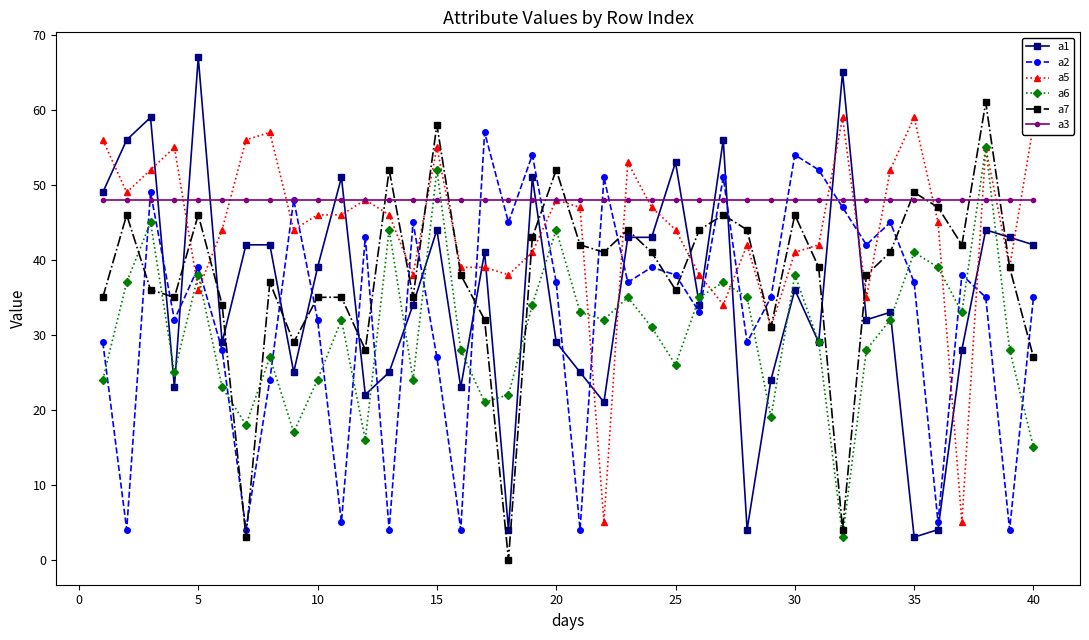

True or false: a5 and a1 intersect in this chart.

True